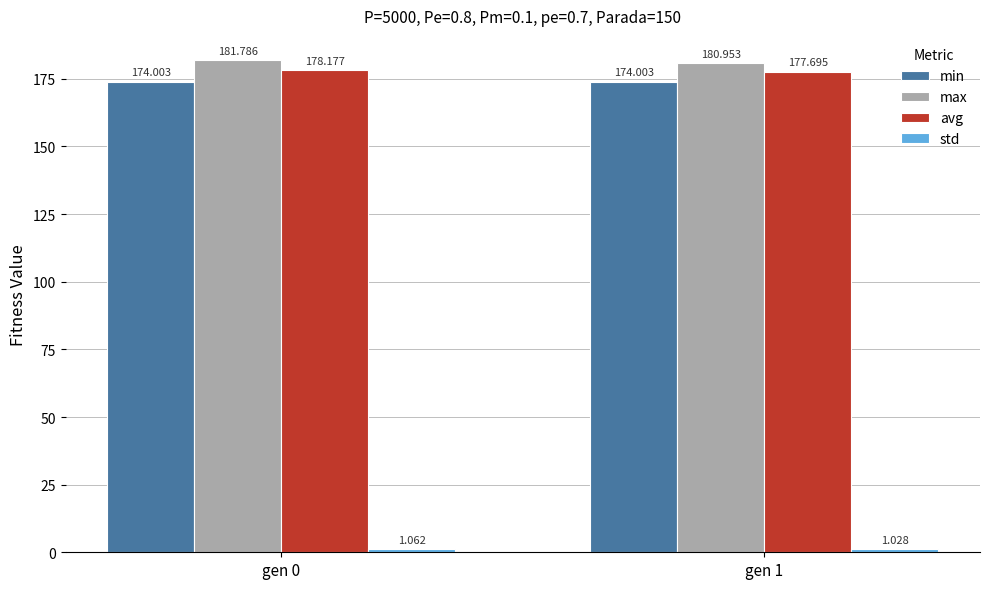

What is the value of the avg bar at the 1st from the left?

178.2